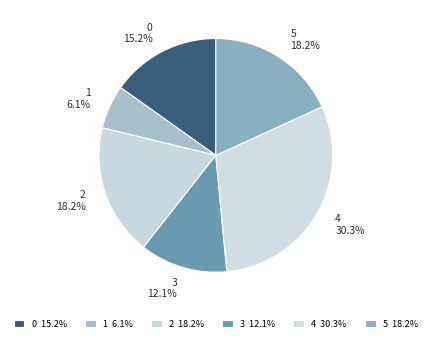

To the nearest percent, what is the average slice percentage?

17%